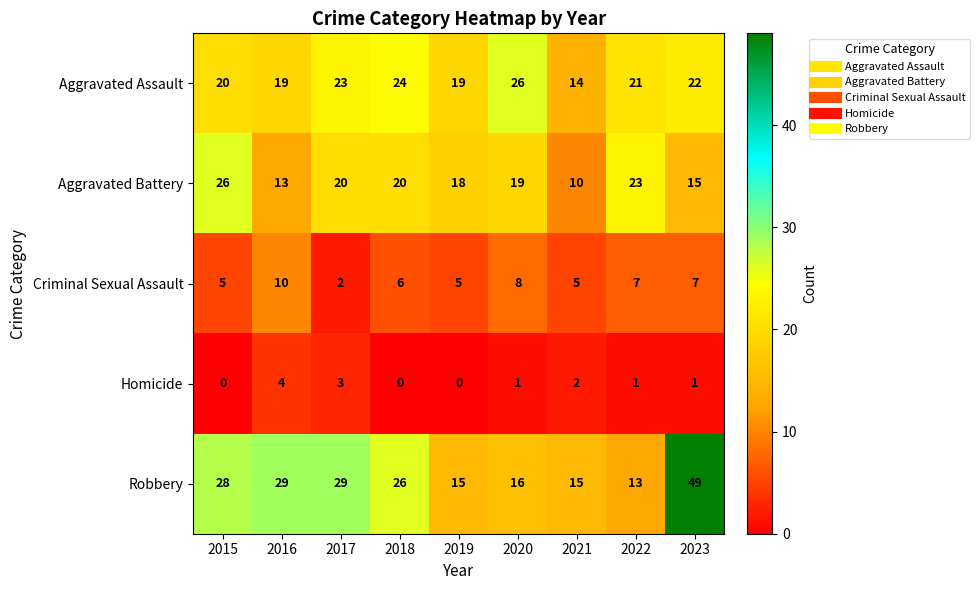

What is the maximum value shown in the chart?

49